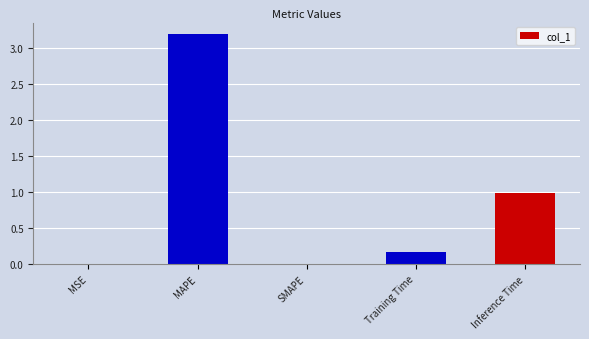

At which category does the chart reach its peak across all series?

MAPE